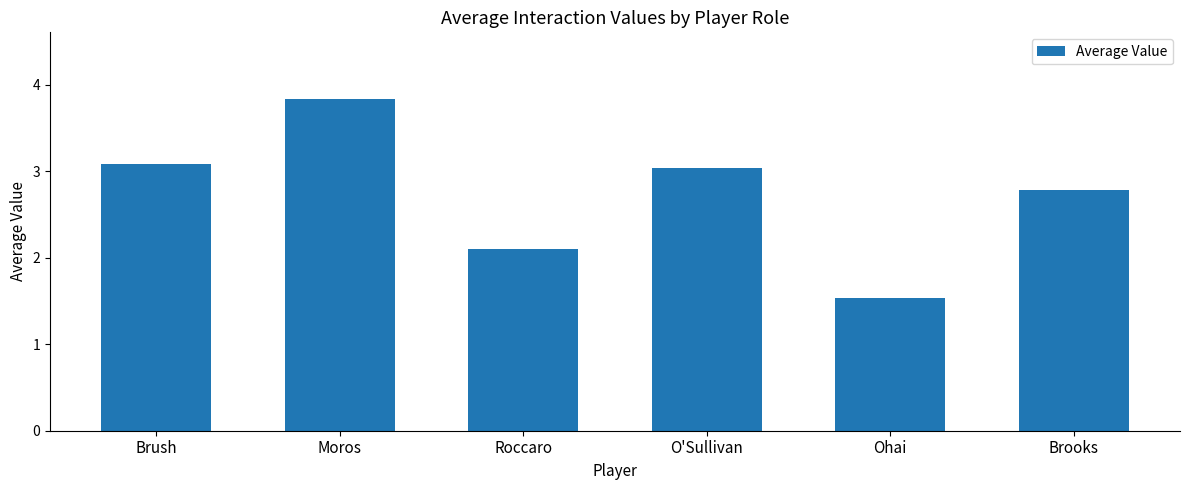

What is the label of the 2nd bar from the right?

Ohai